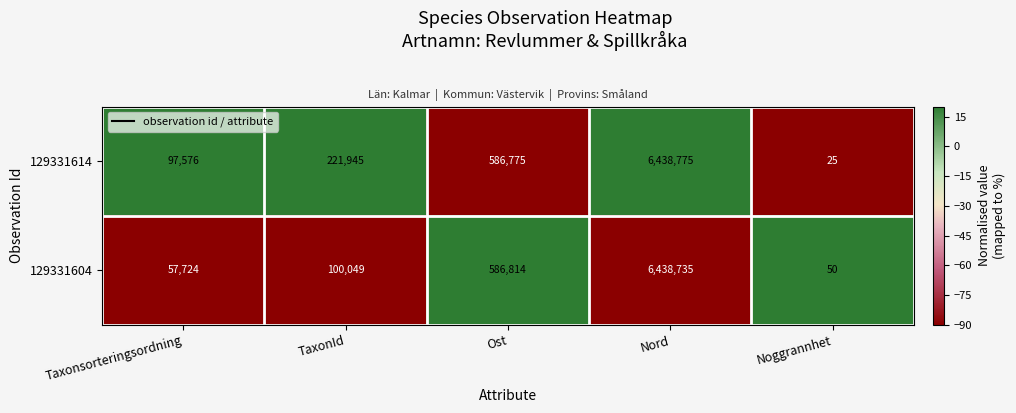

Count the number of categories in the chart.

5